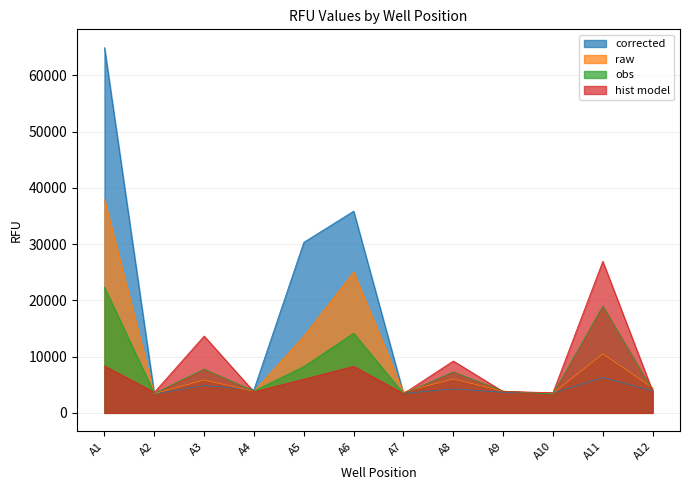

What is the average value of the A1 series?

14049